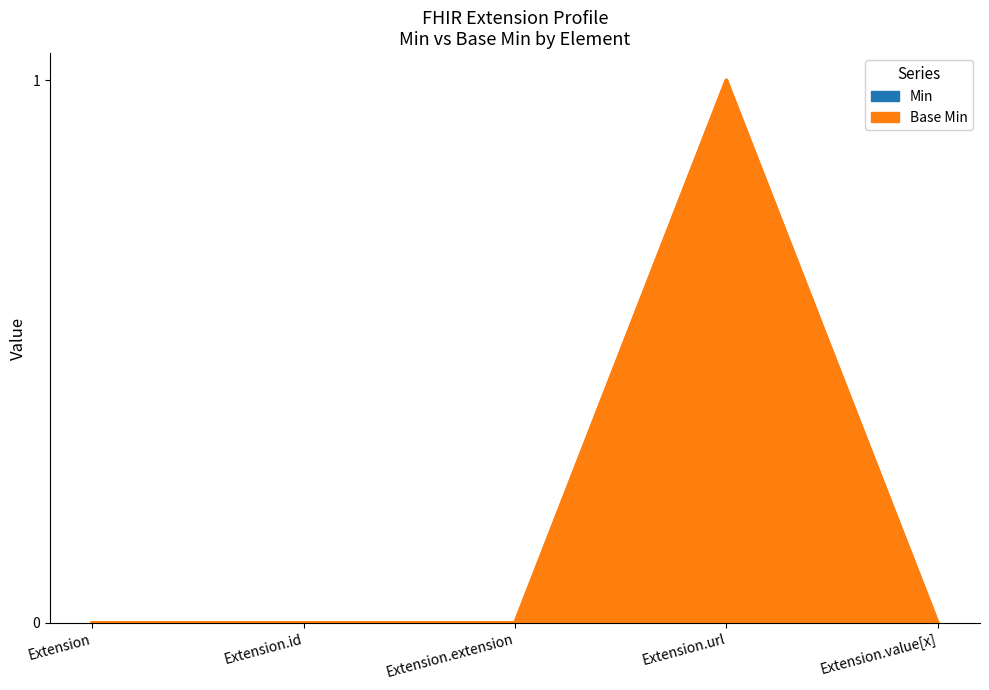

How many distinct data groups are displayed?

2